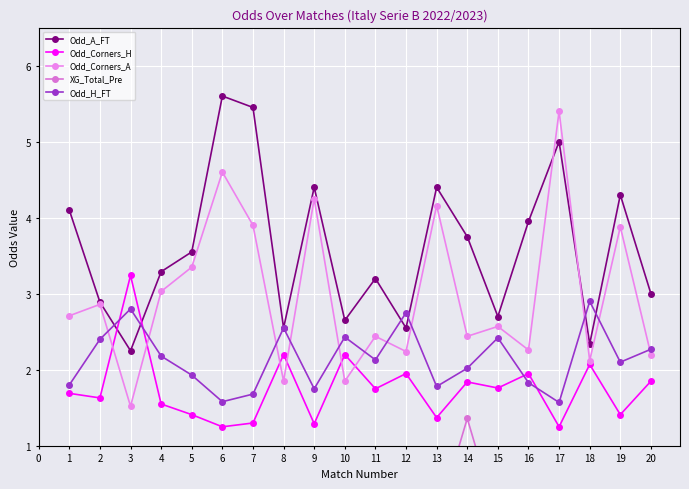

The value of Odd_Corners_A at 18 is 2.1. True or false?

True